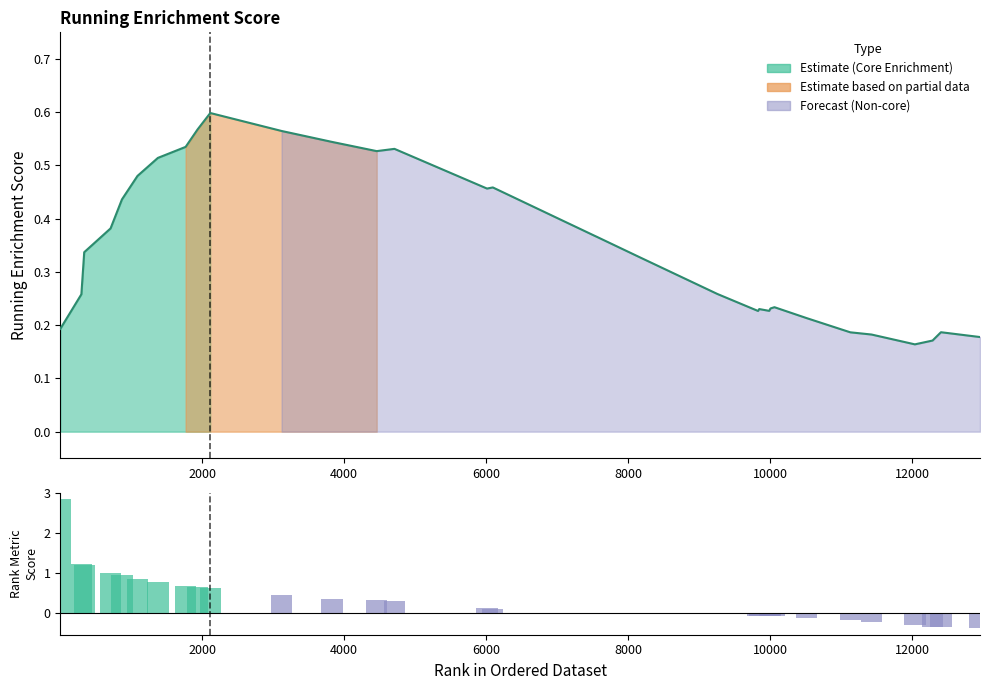

How many bars are there in total?

34